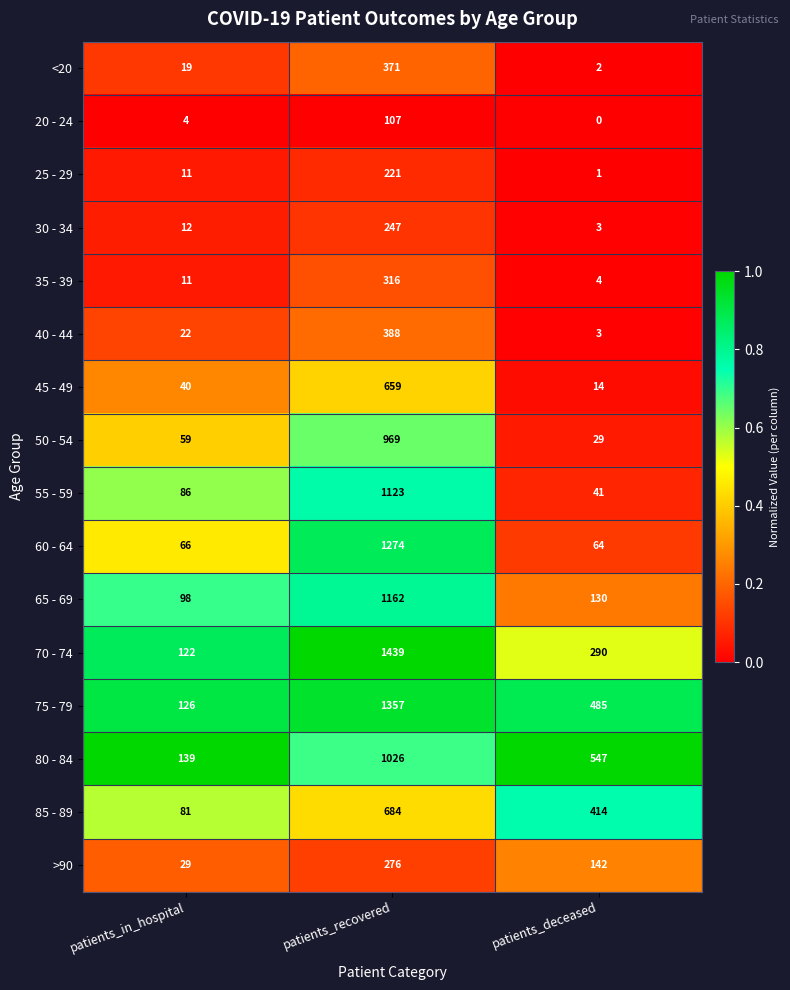

Between patients_recovered and patients_deceased, which series saw the biggest shift?

60 - 64